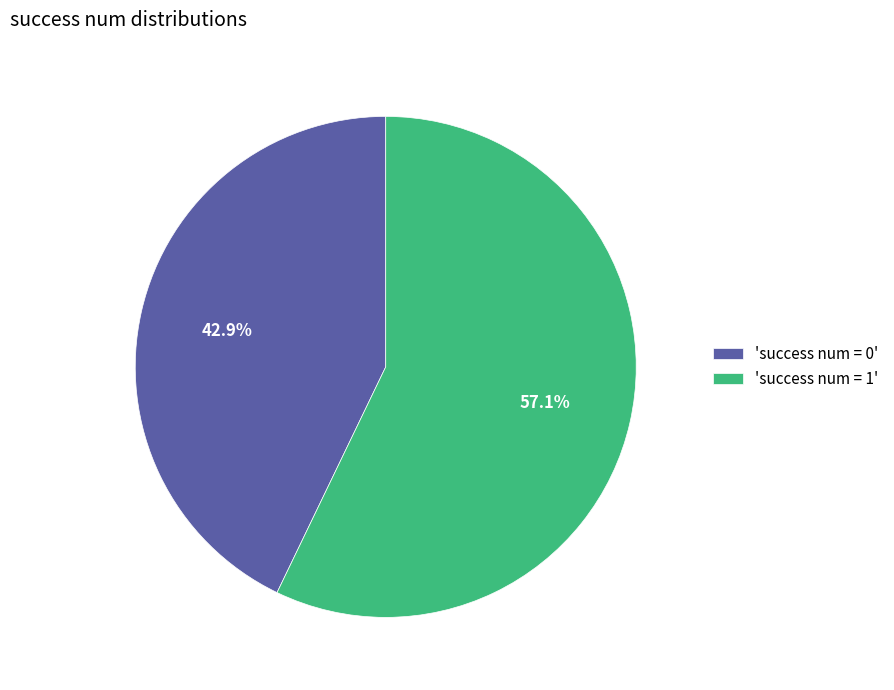

Which has a higher value, 'success num = 1' or 'success num = 0'?

'success num = 1'